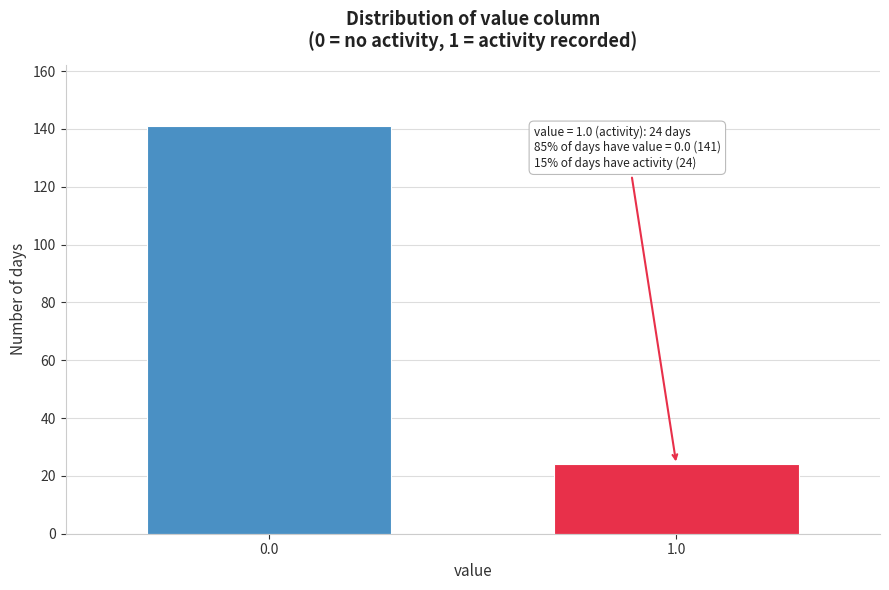

Reading right to left, list all the values displayed in this chart.

24	141